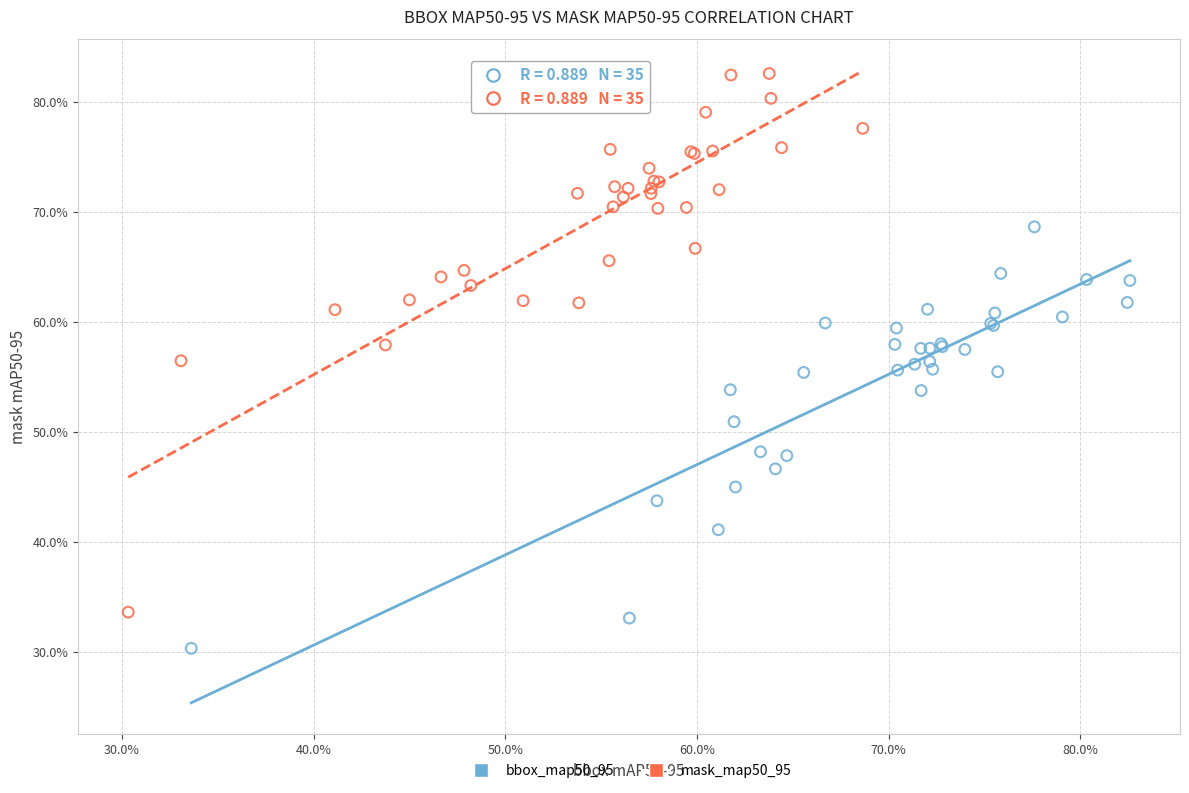

Which series has the widest spread of Y values?

mask_map50_95